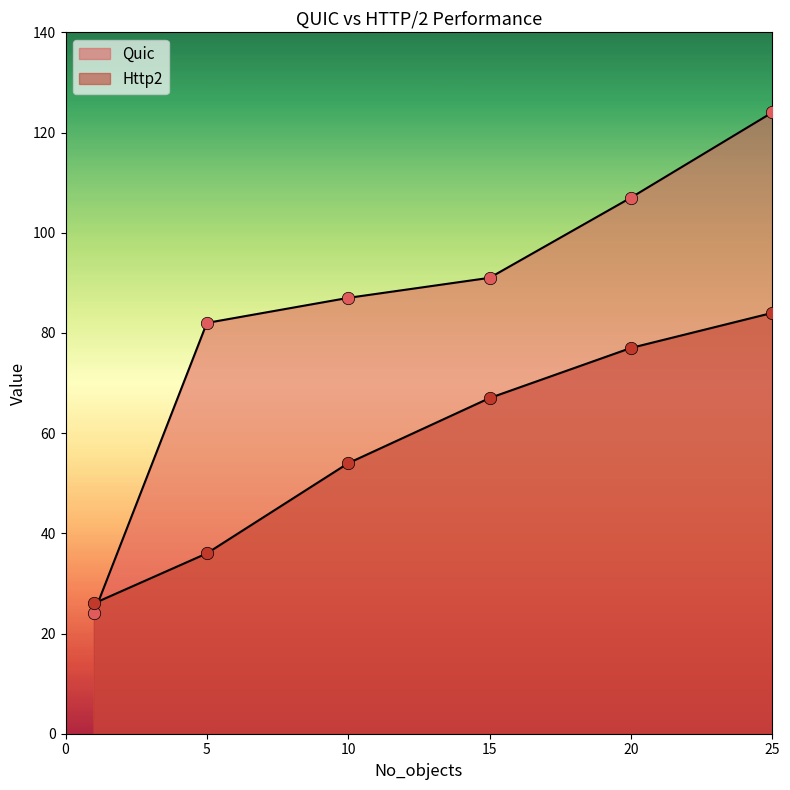

Which series has the largest total across all categories?

Quic